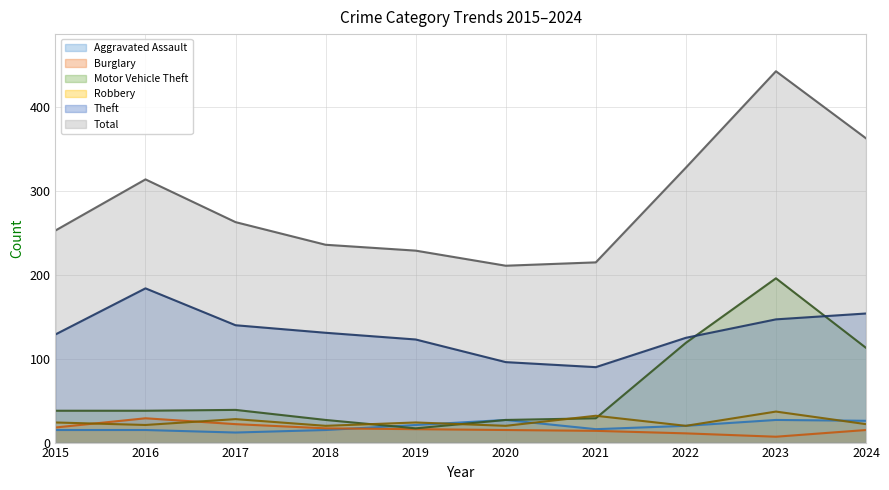

What is the minimum value shown in the chart?

7